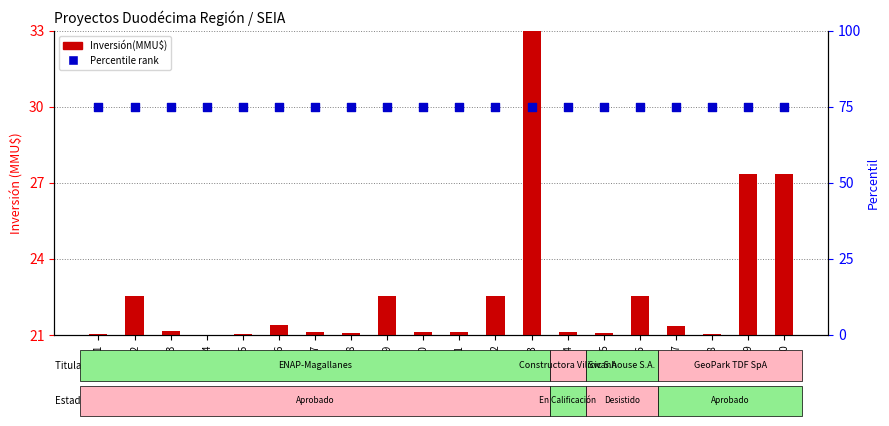

Is the value of Inversión(MMU$) at DIA-3 greater than the value of Percentile rank at DIA-12?

No